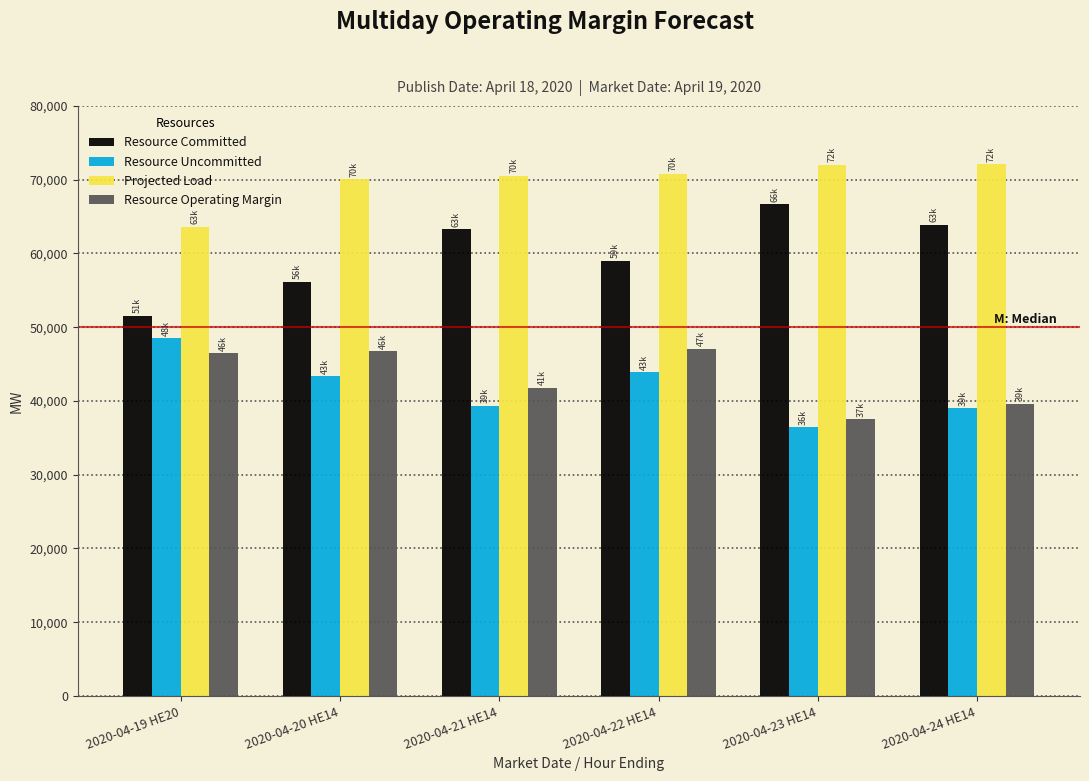

What is the minimum value for Resource Operating Margin?

37512.1